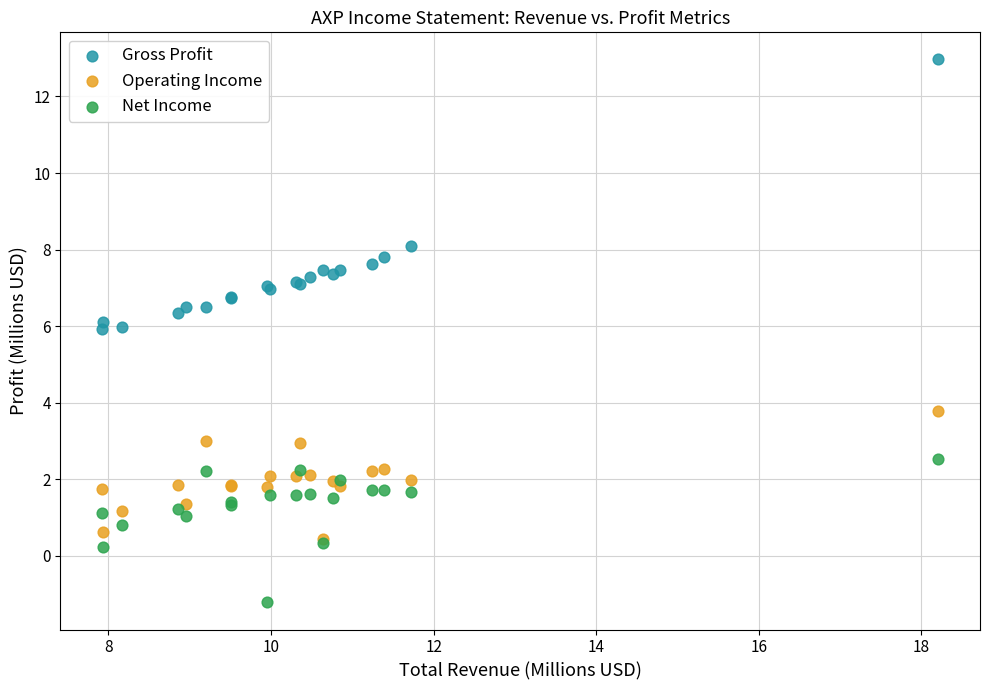

Which series has the widest spread of Y values?

Gross Profit